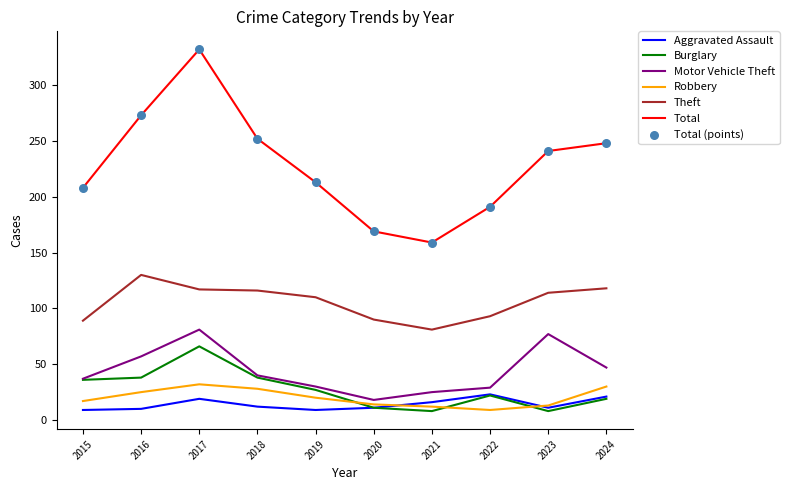

At how many categories does at least one series exceed 140?

10